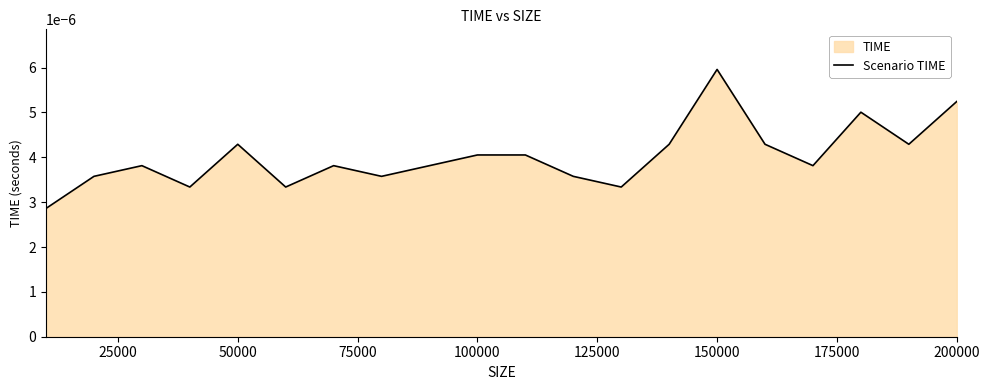

True or false: the data has more than 1 interior local peaks.

True